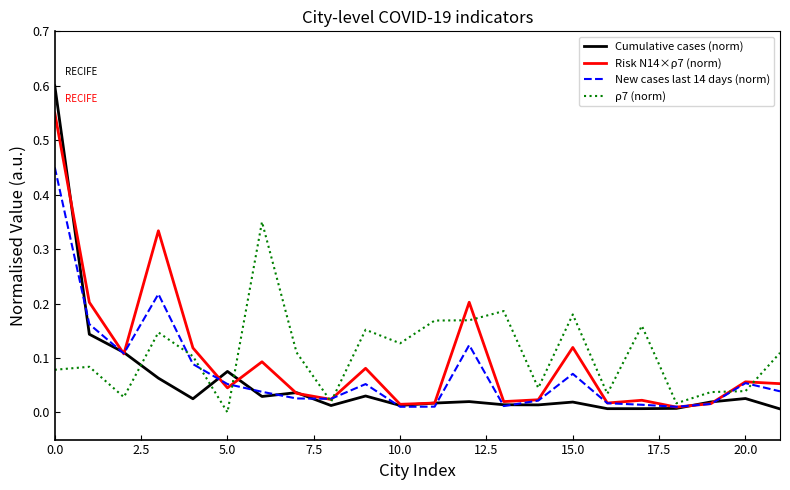

What is the difference between the maximum and minimum values in the New cases last 14 days (norm) series?

0.4